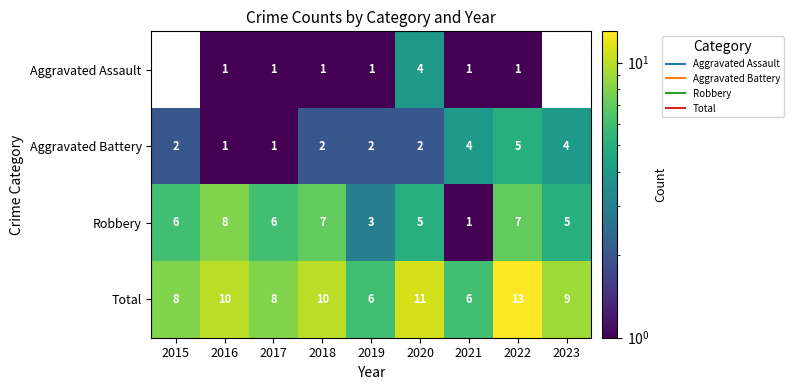

What is the difference between the maximum and minimum values in the Robbery series?

7.0